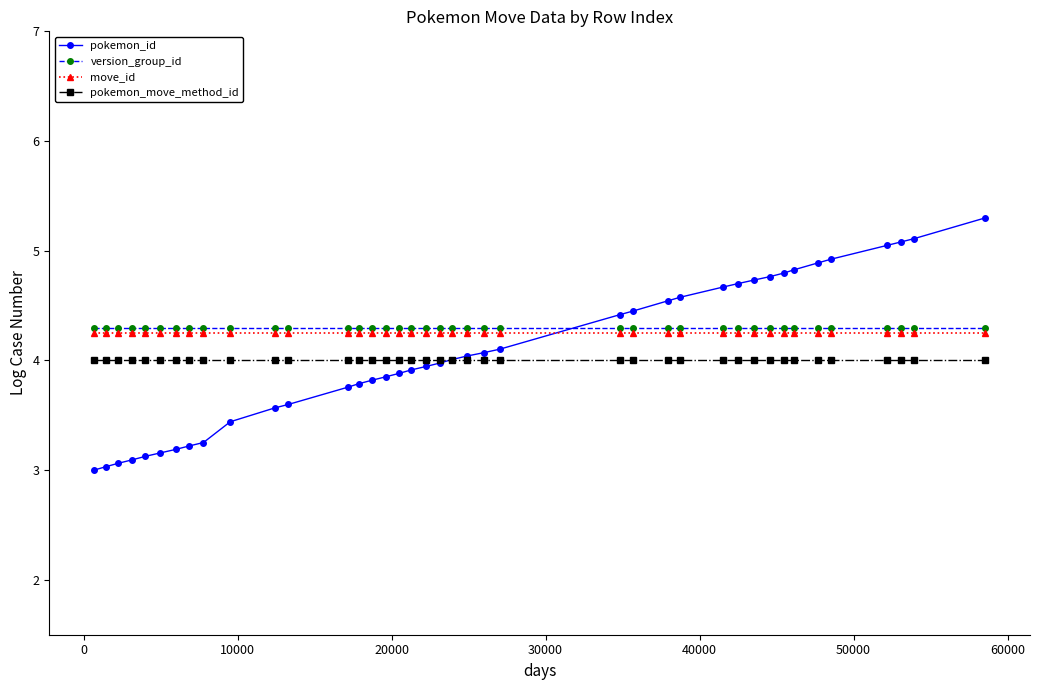

True or false: pokemon_move_method_id and version_group_id cross at least once.

False